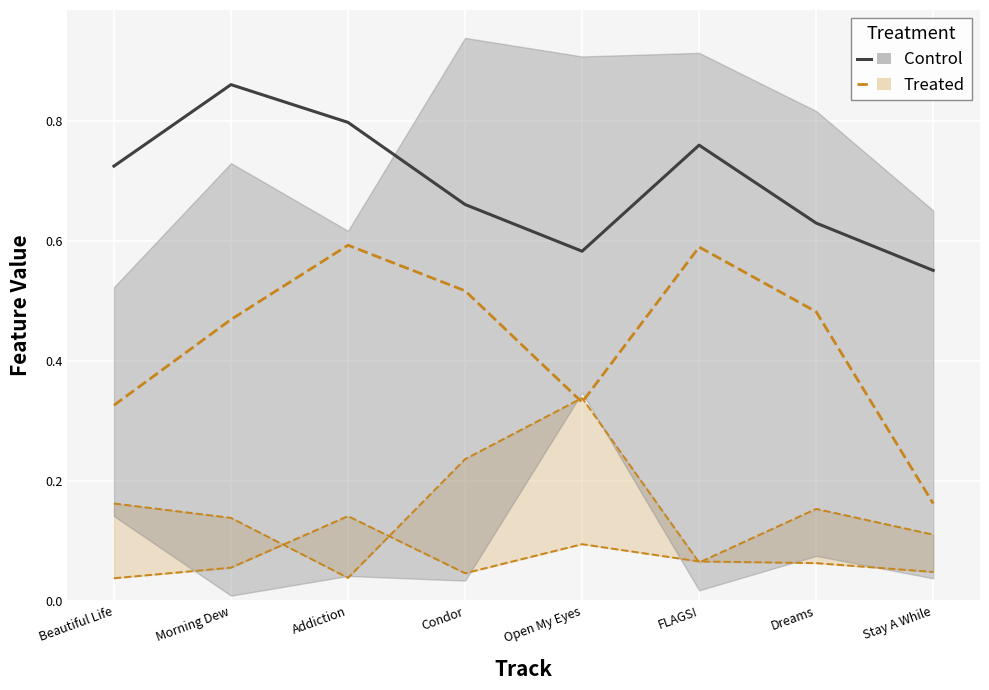

True or false: Treated and Control intersect in this chart.

False